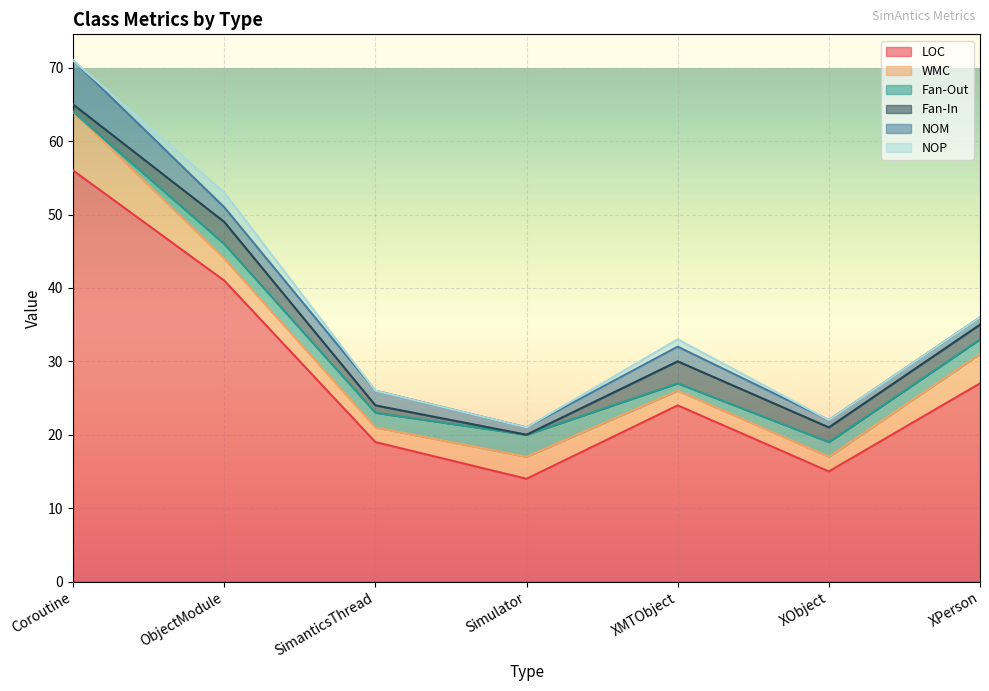

Which series has the widest spread of values?

LOC